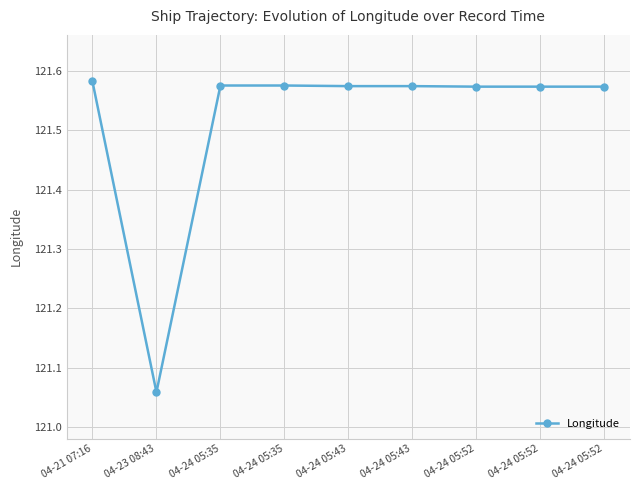

How many lines are shown in the chart?

1